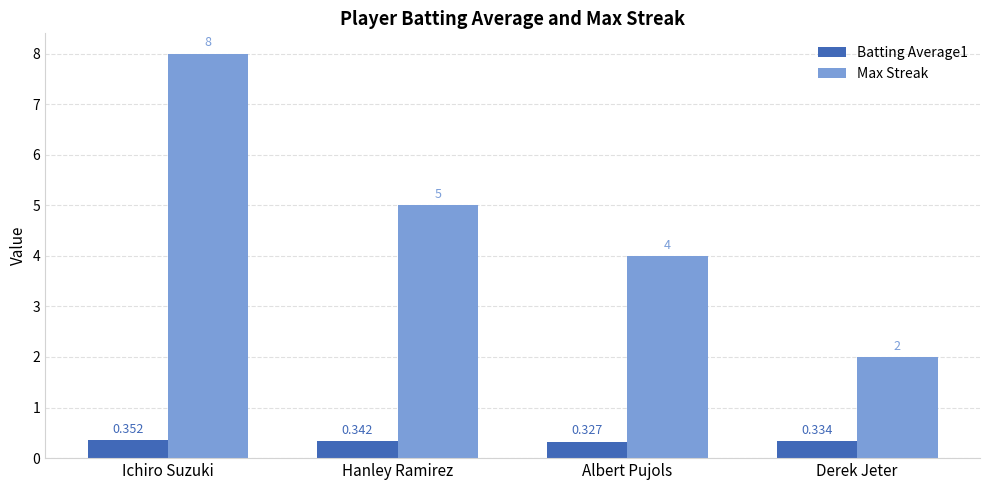

The Max Streak series shows 3.7 at Ichiro Suzuki. True or false?

False